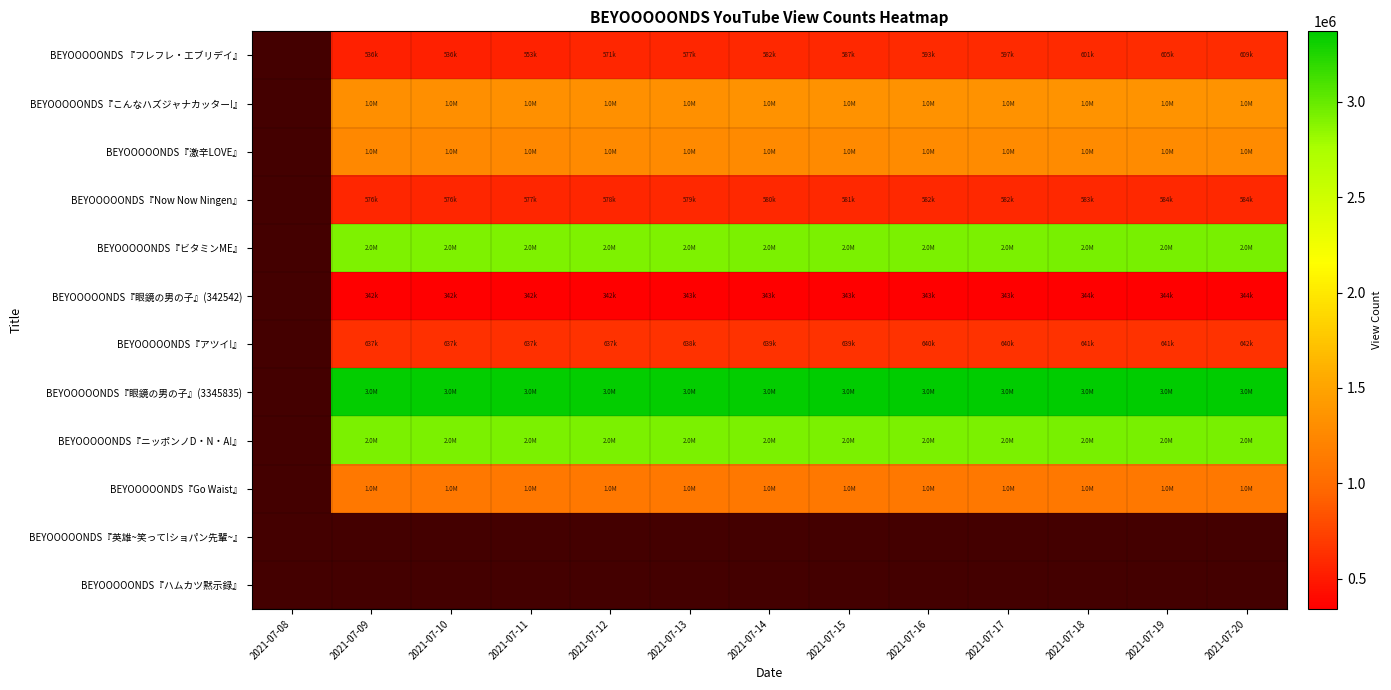

True or false: BEYOOOOONDS 『フレフレ・エブリデイ』 has a value of 867166.0 at 2021-07-19.

False